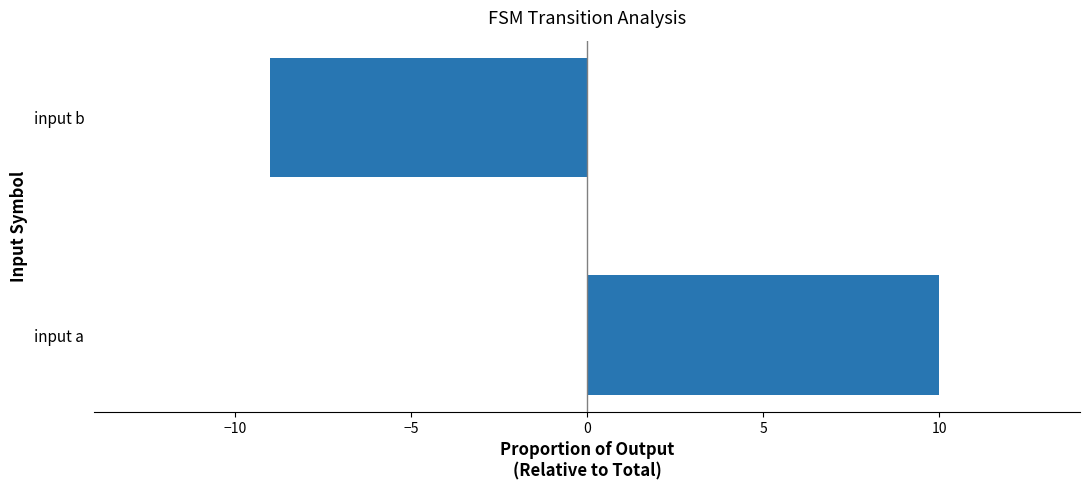

Count the number of categories in the chart.

2